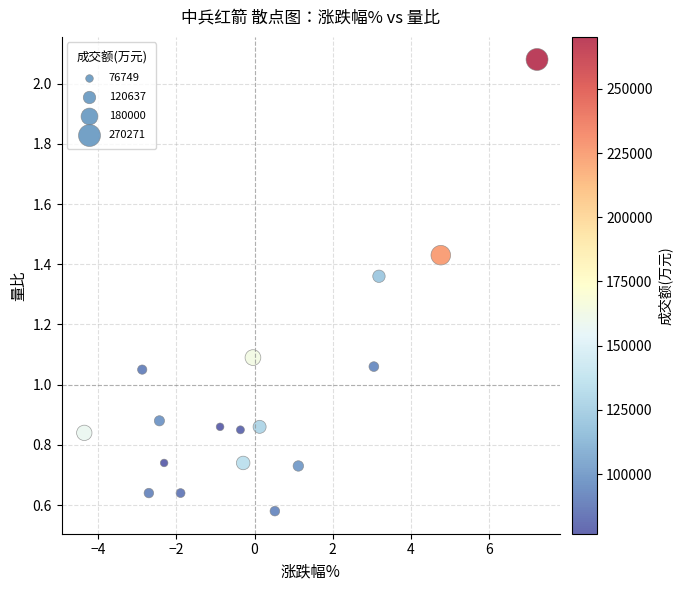

What is the range of Y values (max minus min)?

1.5